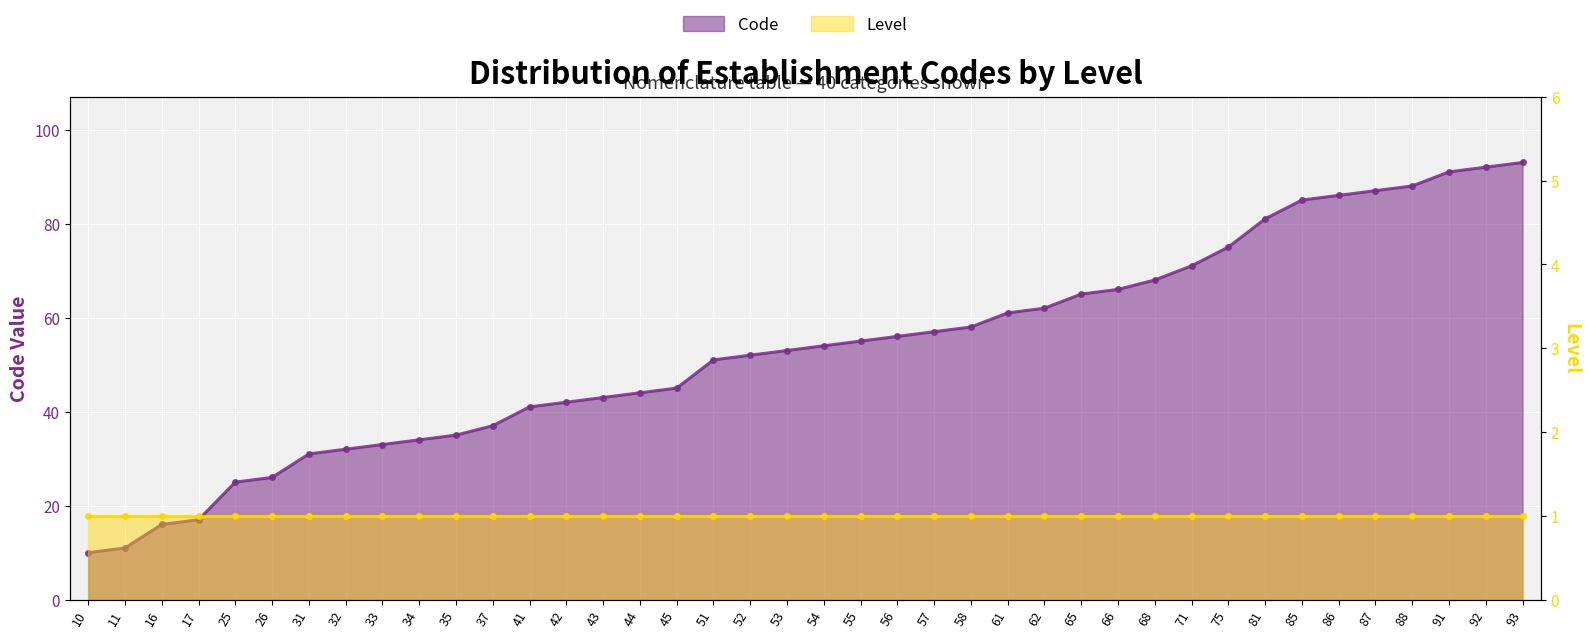

Is it true that the value at 86 is 154?

False